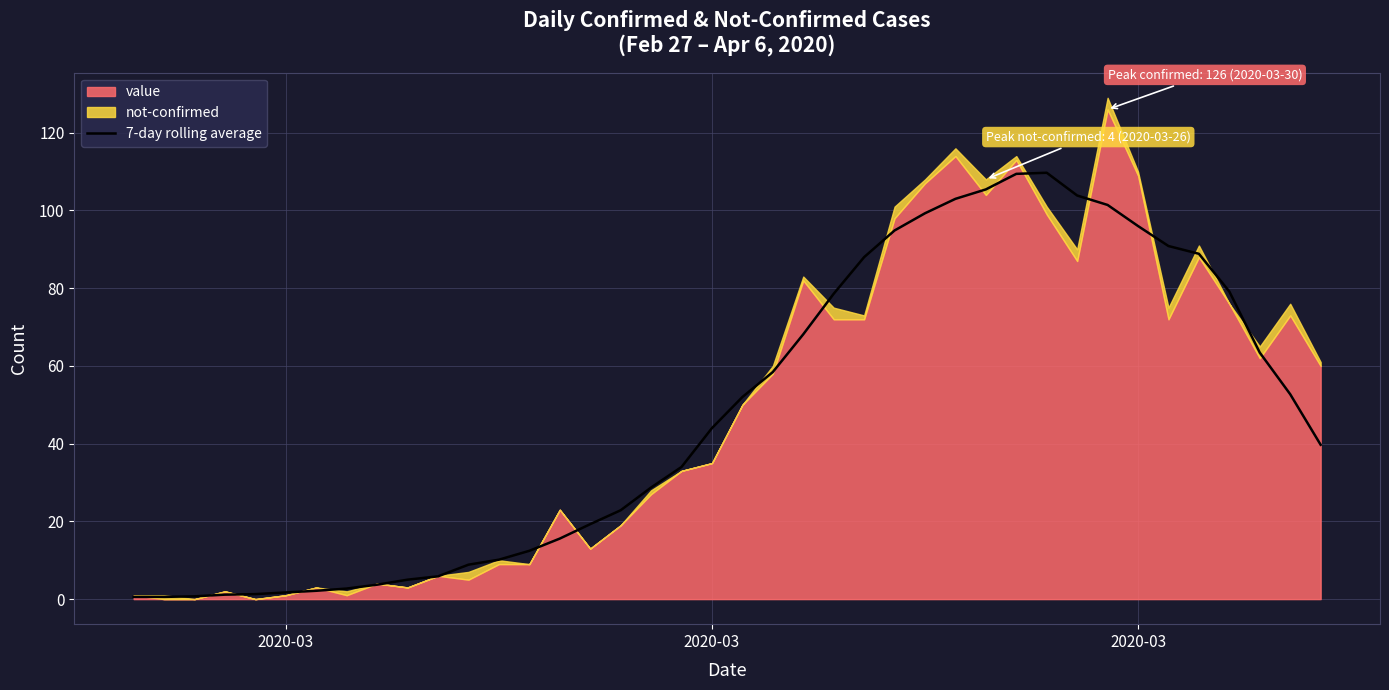

How many data points are above 43?

20